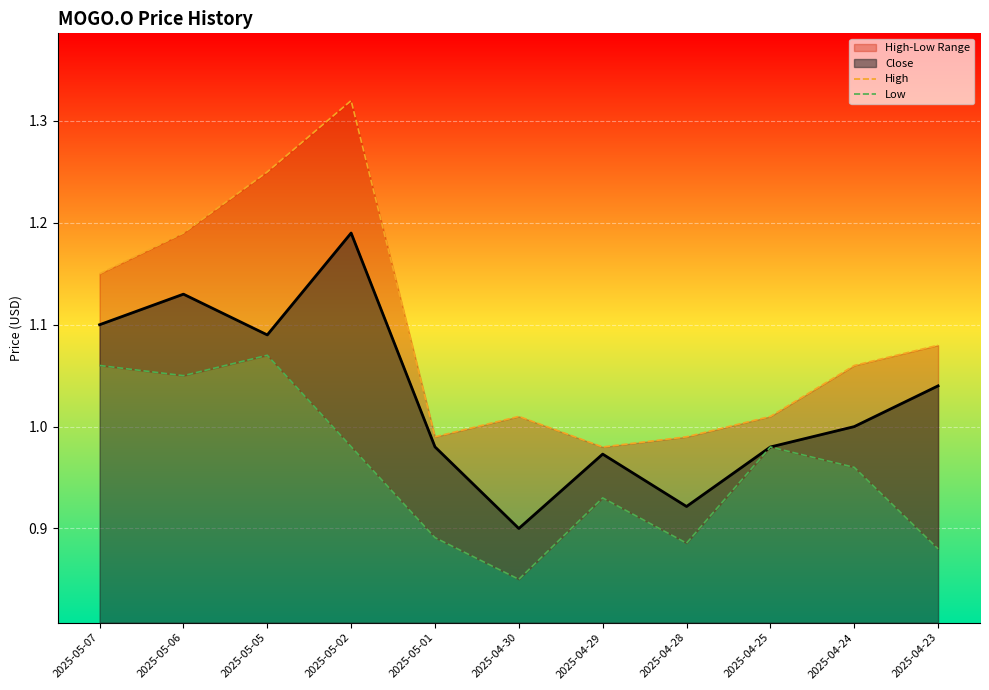

True or false: Low has more than 0 points higher than both neighbors.

True